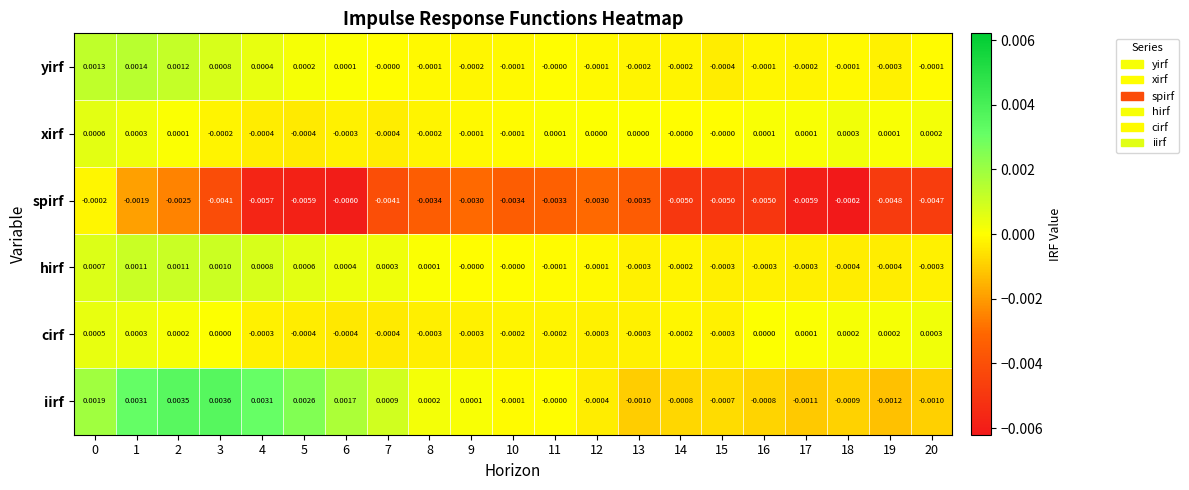

Rank the series at 16 from highest to lowest value.

xirf, cirf, yirf, hirf, iirf, spirf